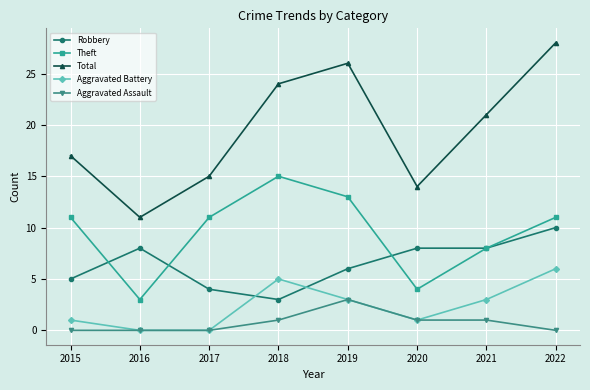

What is the difference between the highest and lowest values at 2018?

23